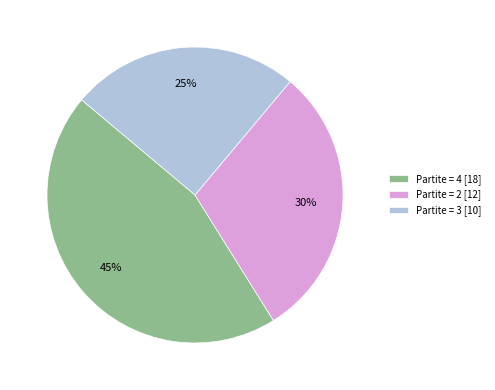

What is the largest slice in the pie chart?

Partite = 4 [18]